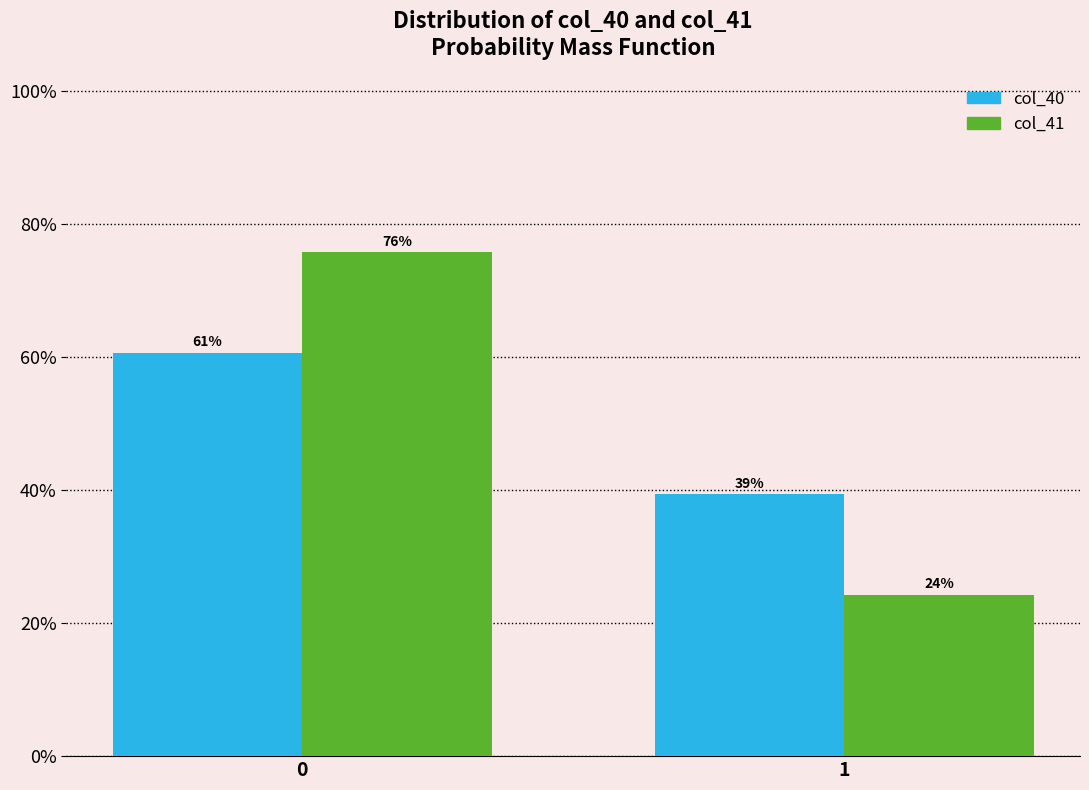

What are all the series names shown in the legend?

col_40, col_41